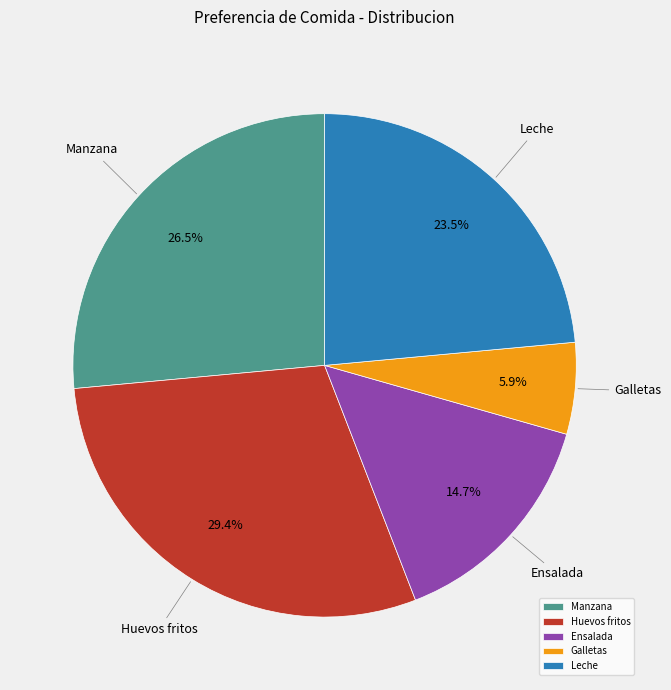

To the nearest percent, what is the difference between the Huevos fritos and Ensalada slice percentages?

15%